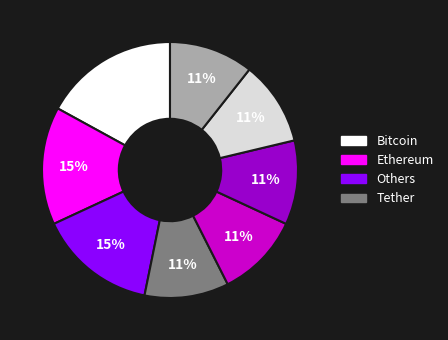

Does any single category account for the majority?

No